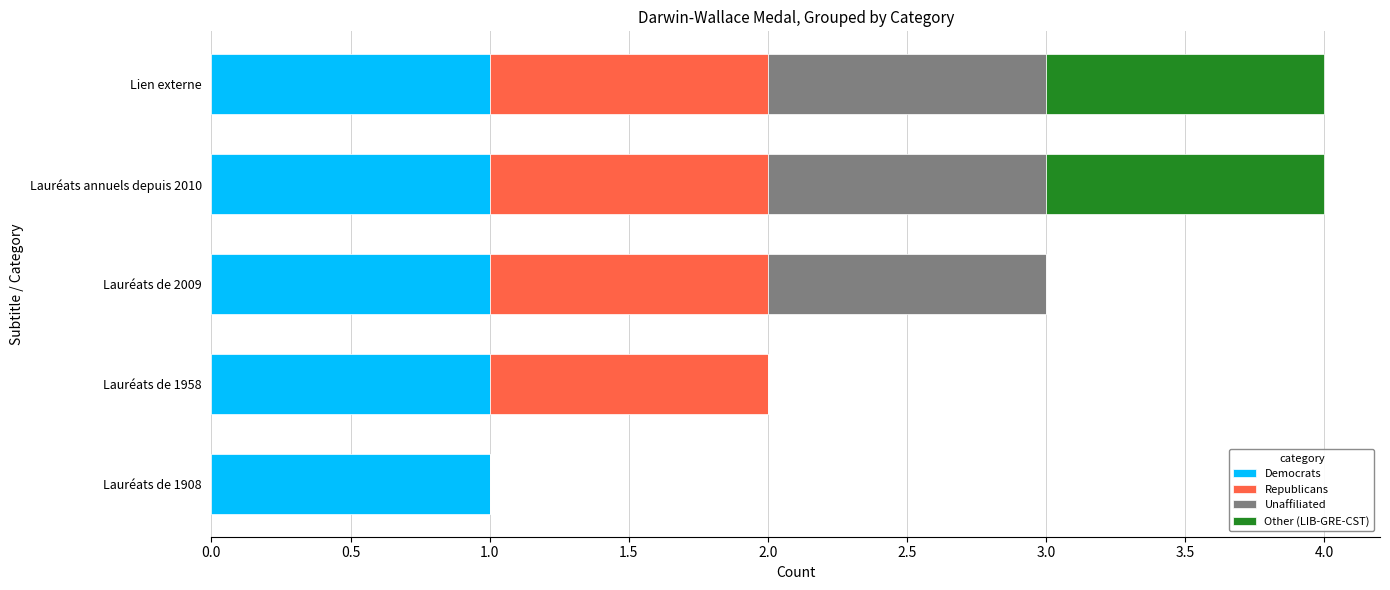

What is the total value across all series at Lauréats de 2009?

3